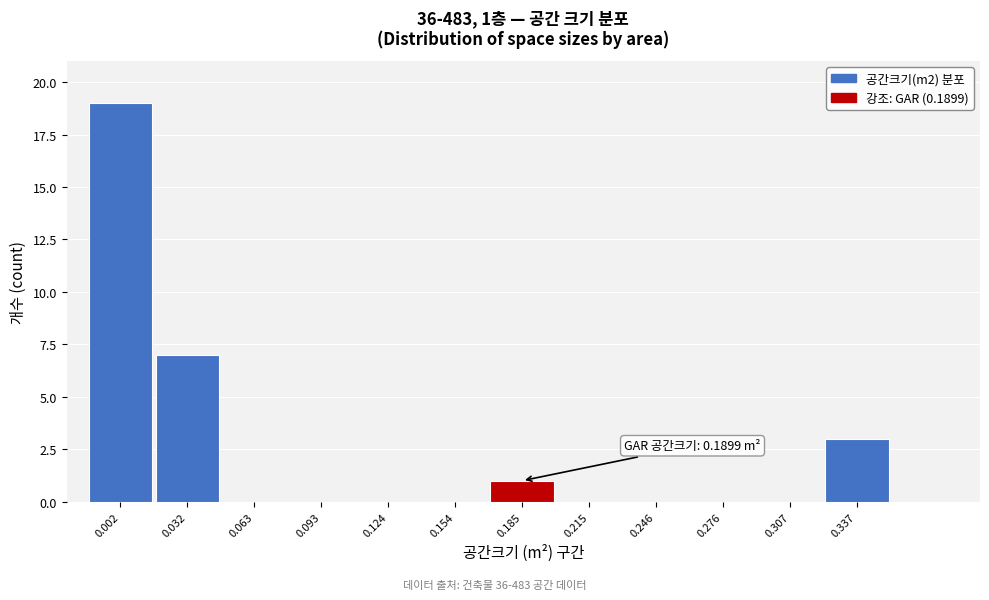

Reading left to right, transcribe all the data shown in this chart.

0.002=19	0.032=7	0.063=0	0.093=0	0.124=0	0.154=0	0.185=1	0.215=0	0.246=0	0.276=0	0.307=0	0.337=3